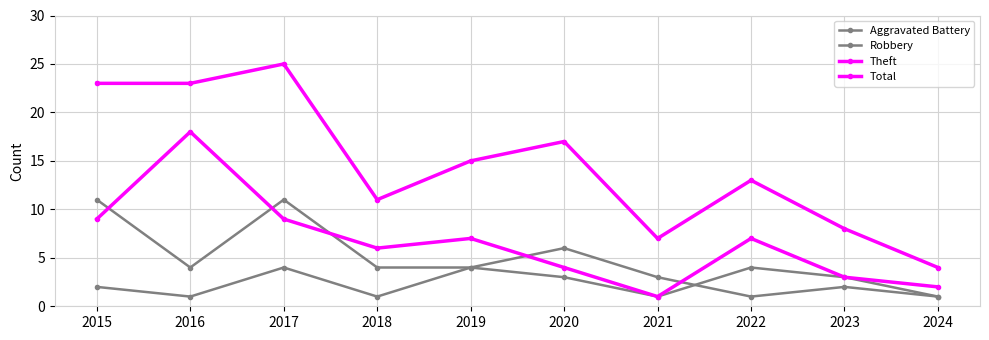

What is the average value of the Total series?

15